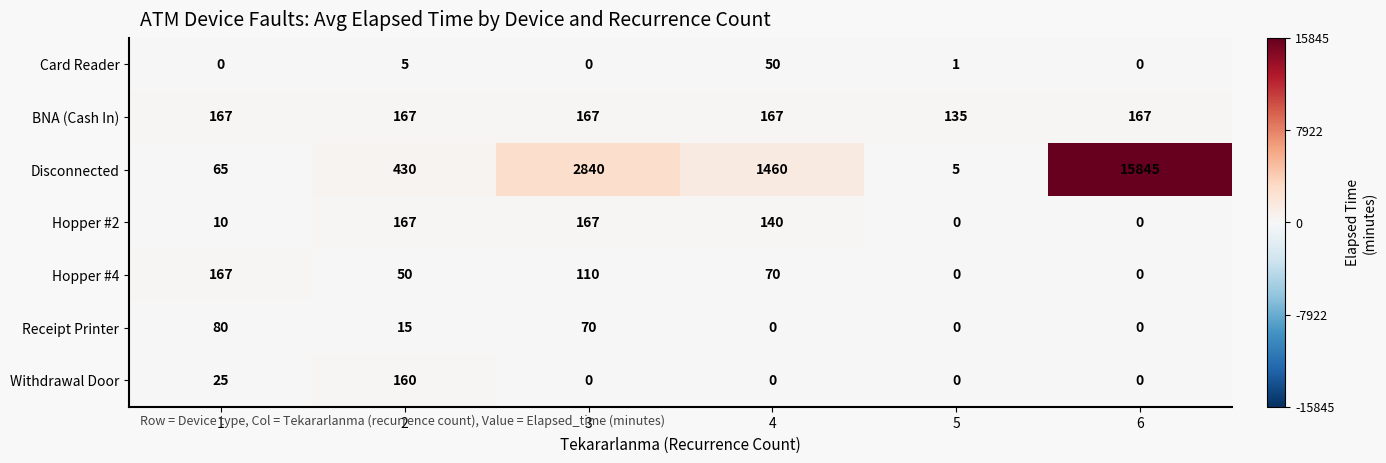

What is the maximum value shown in the chart?

15845